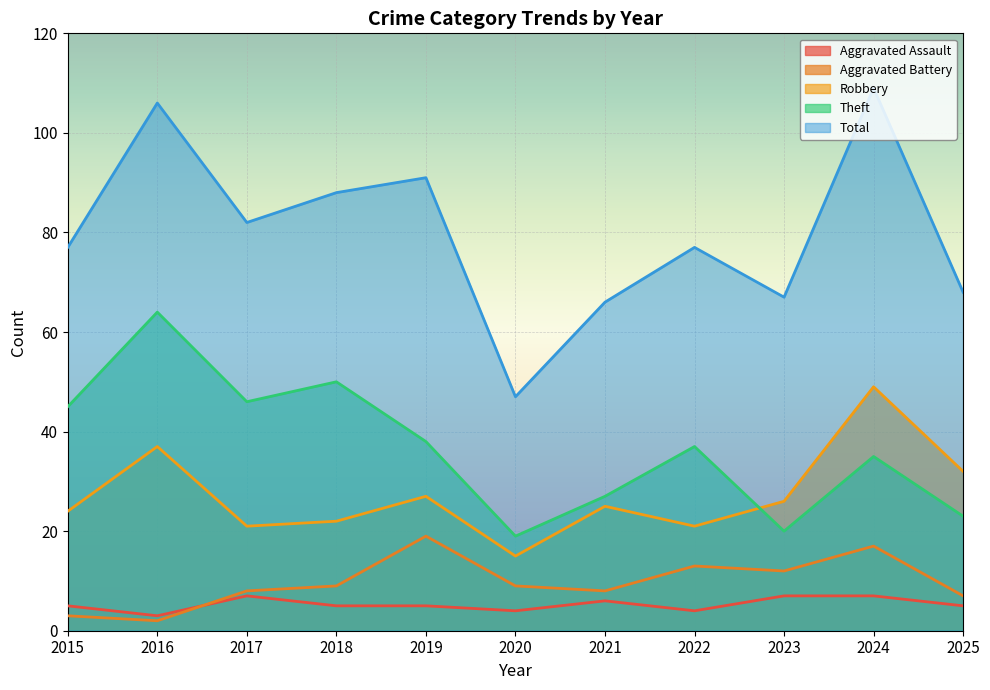

Reading left to right, what are all the values shown in this chart?

Aggravated Assault: 5	3	7	5	5	4	6	4	7	7	5
Aggravated Battery: 3	2	8	9	19	9	8	13	12	17	7
Robbery: 24	37	21	22	27	15	25	21	26	49	32
Theft: 45	64	46	50	38	19	27	37	20	35	23
Total: 77	106	82	88	91	47	66	77	67	109	68